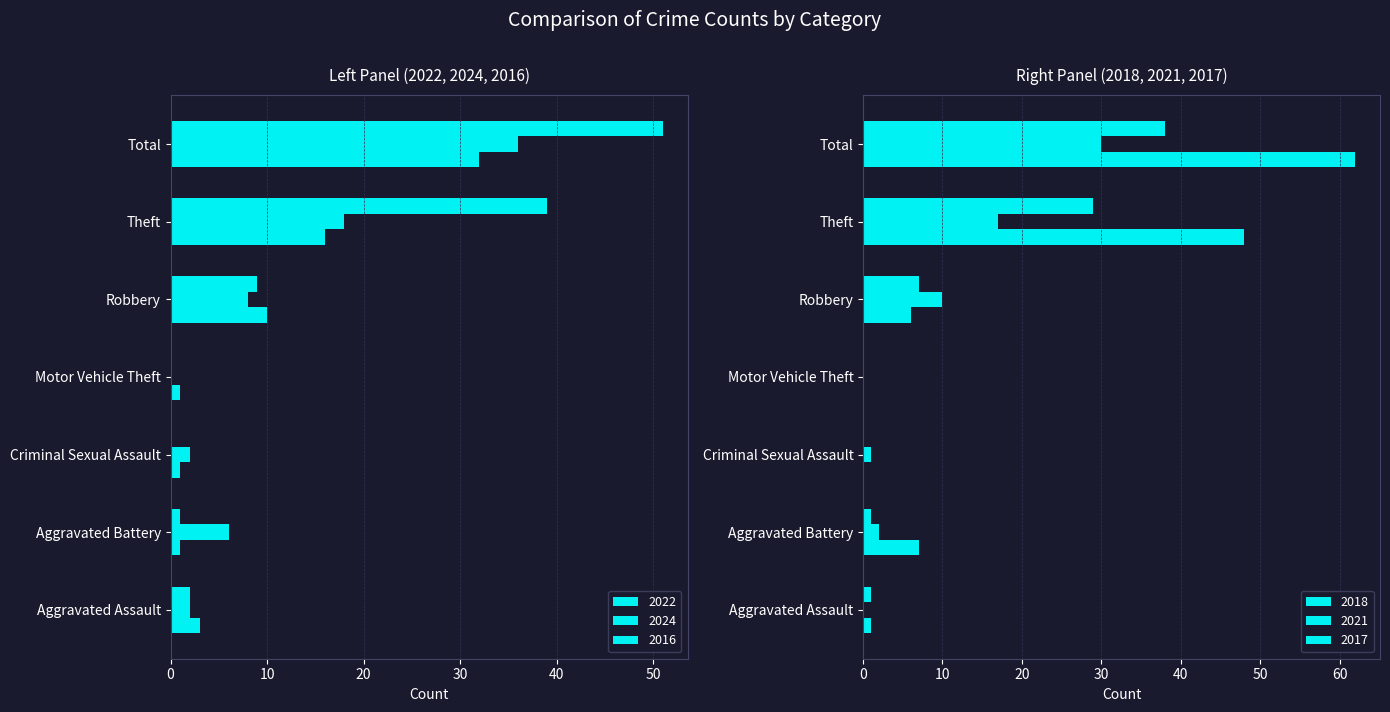

At how many categories does at least one series exceed 47?

2